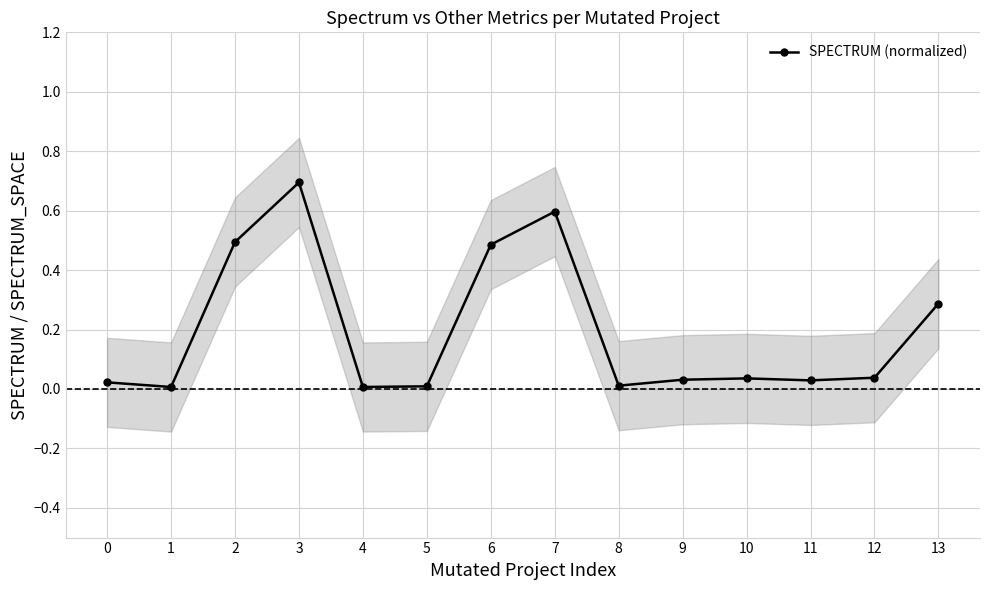

Which has a higher value, 13 or 8?

13